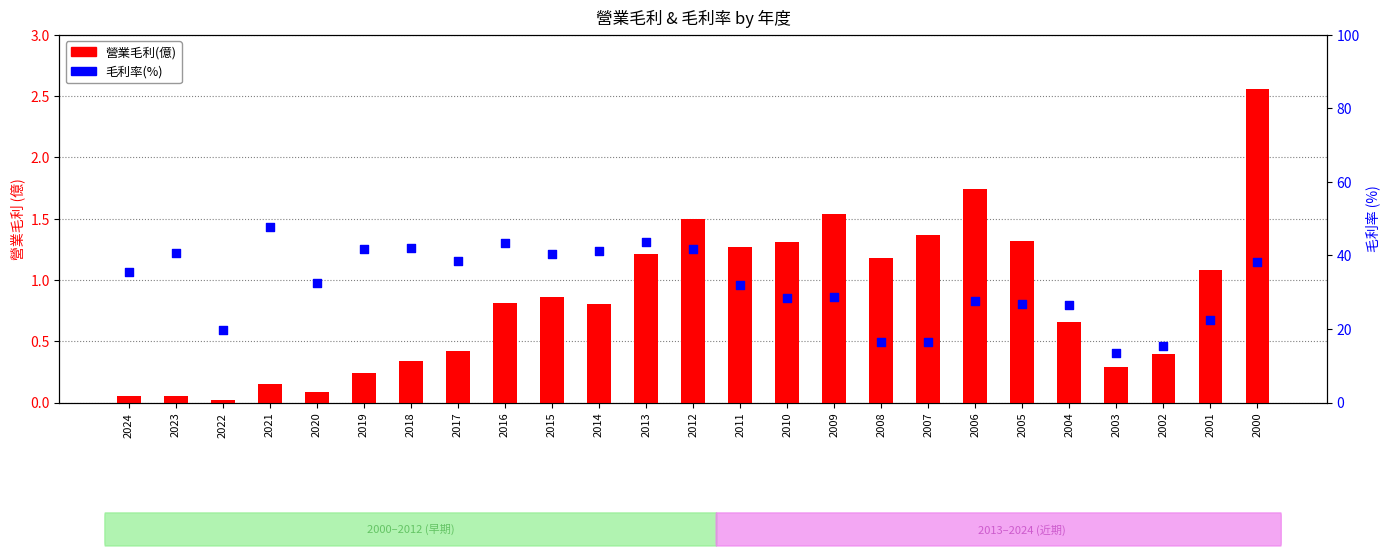

Which series has the widest spread of Y values?

毛利率(%)